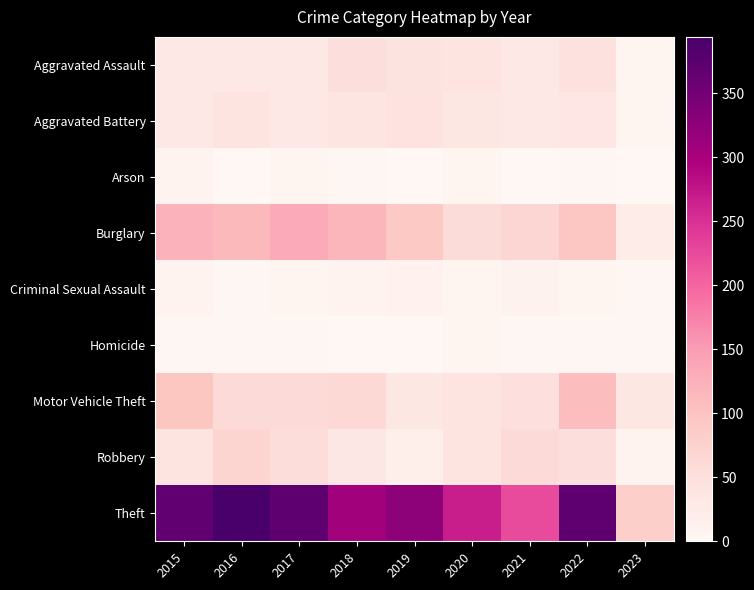

How many data points does each series have?

9